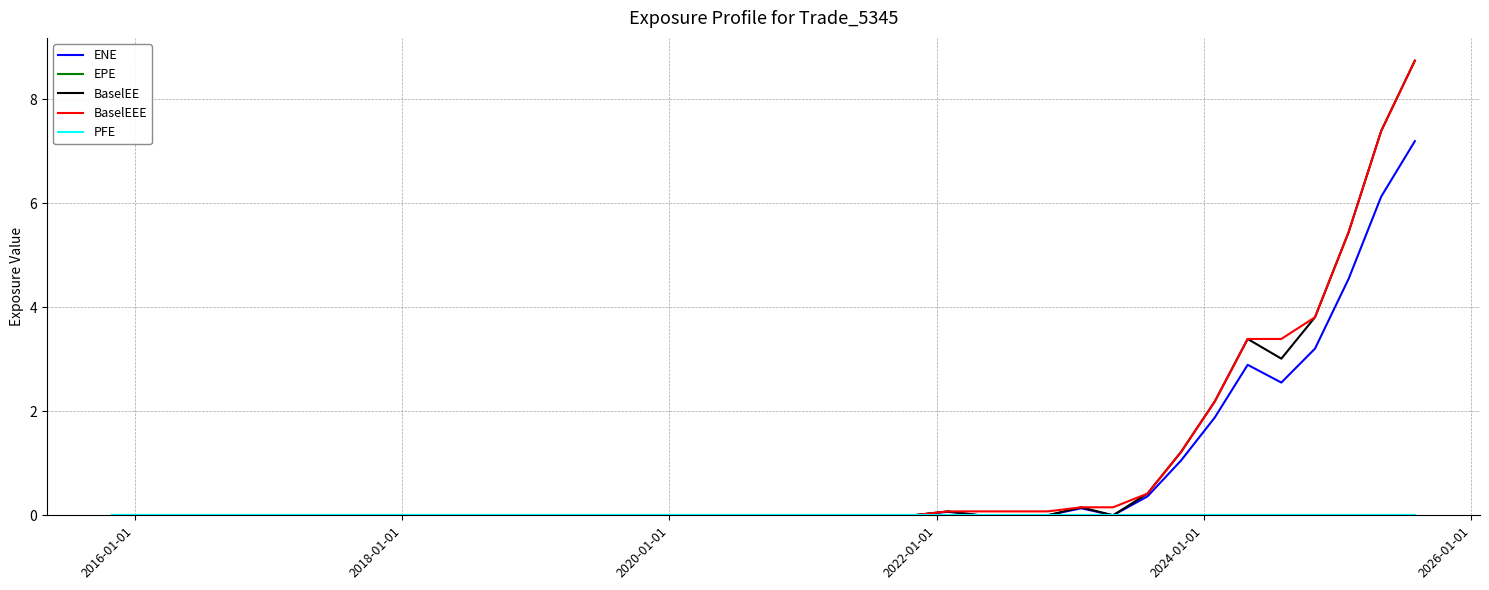

True or false: EPE and BaselEEE intersect in this chart.

False